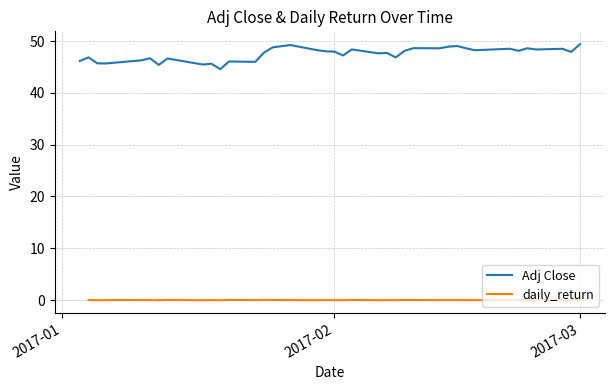

What is the highest value of the Adj Close series?

49.4